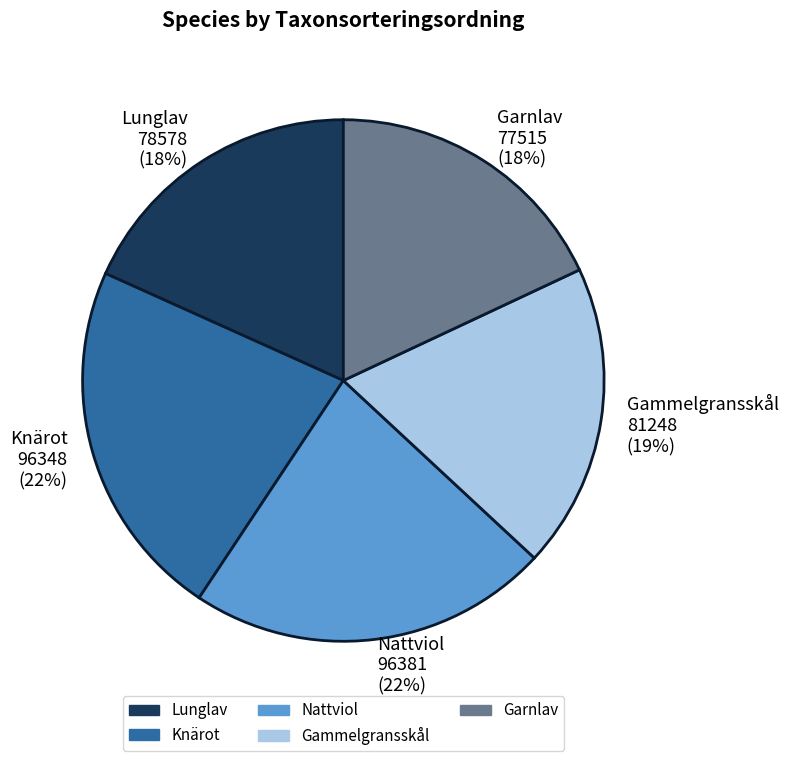

Do Nattviol and Knärot together represent more than half of the pie?

No